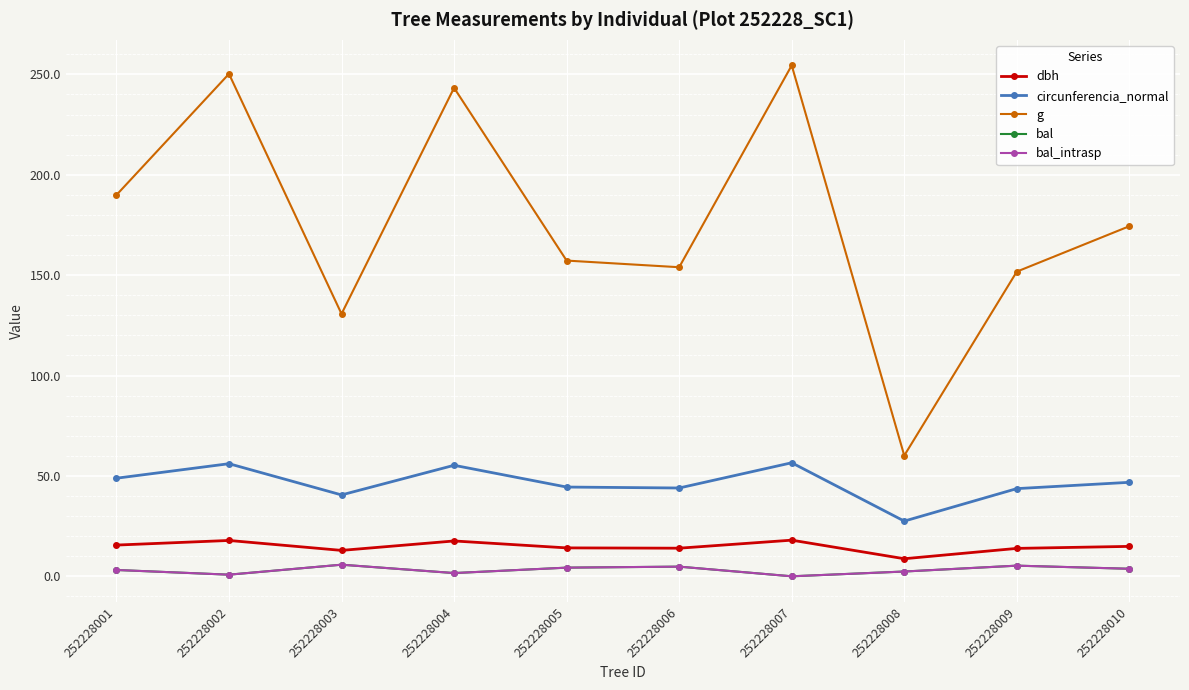

List the labels in order of bal value, smallest first.

252228007, 252228002, 252228004, 252228008, 252228001, 252228010, 252228005, 252228006, 252228009, 252228003